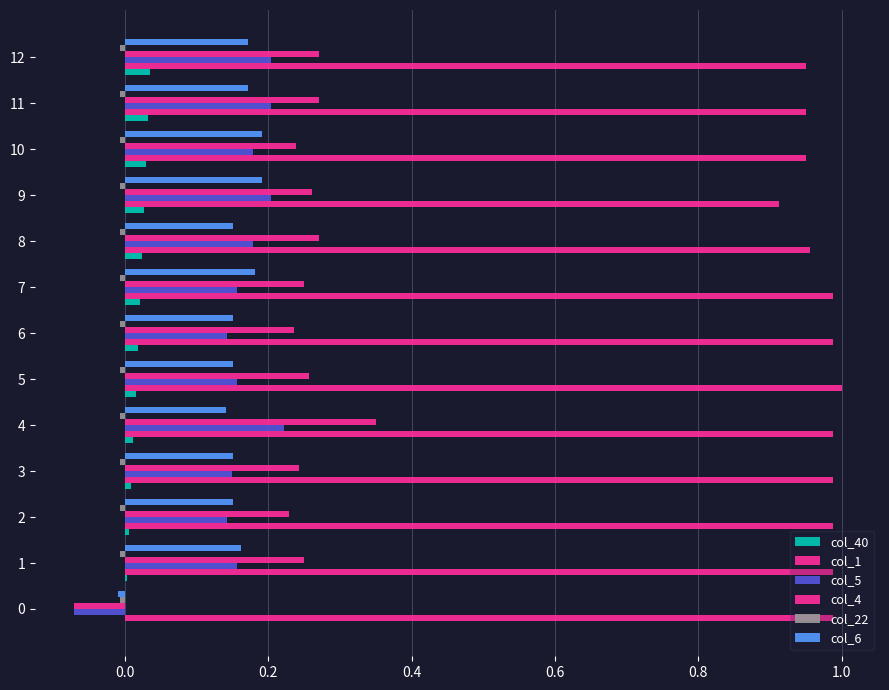

What is the minimum value for col_4?

-0.1